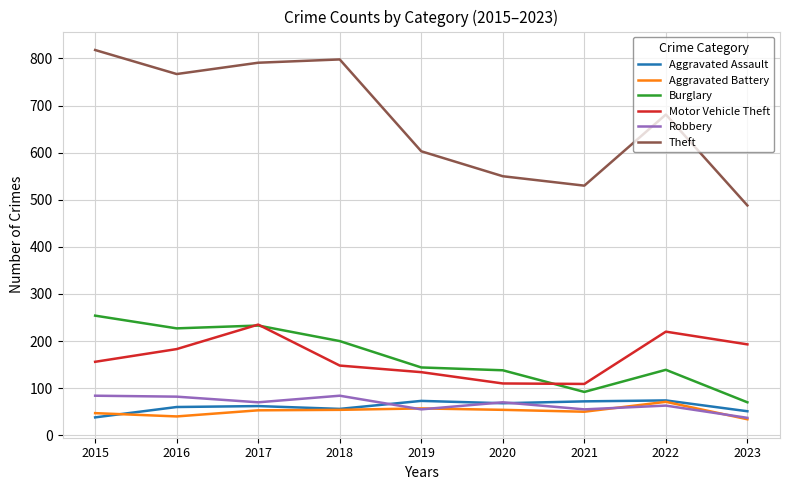

True or false: Theft and Aggravated Assault intersect in this chart.

False